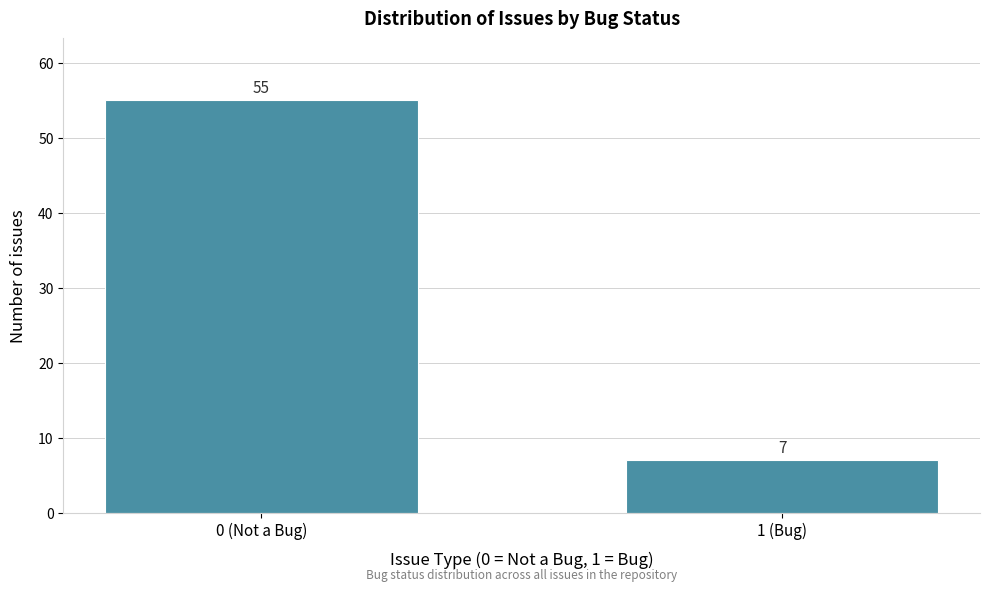

Reading left to right, transcribe all the data shown in this chart.

55	7